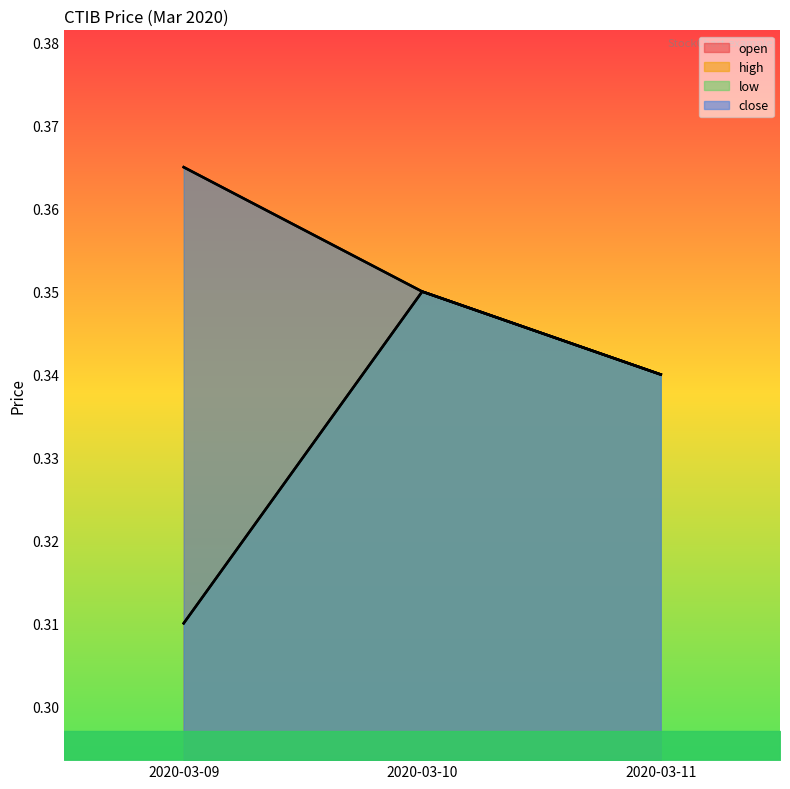

What is the sum of the close values at 2020-03-10 and 2020-03-11?

0.7